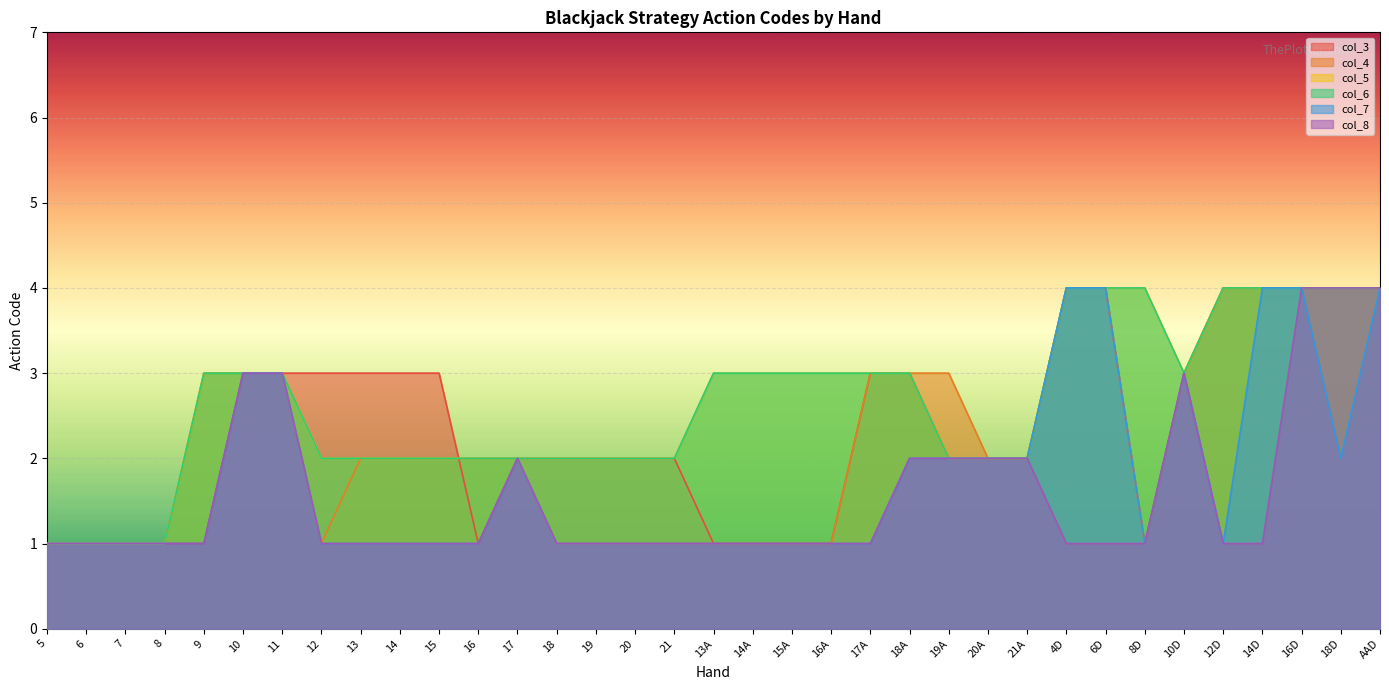

List the series in order of their peak value, highest first.

col_3, col_4, col_5, col_6, col_7, col_8